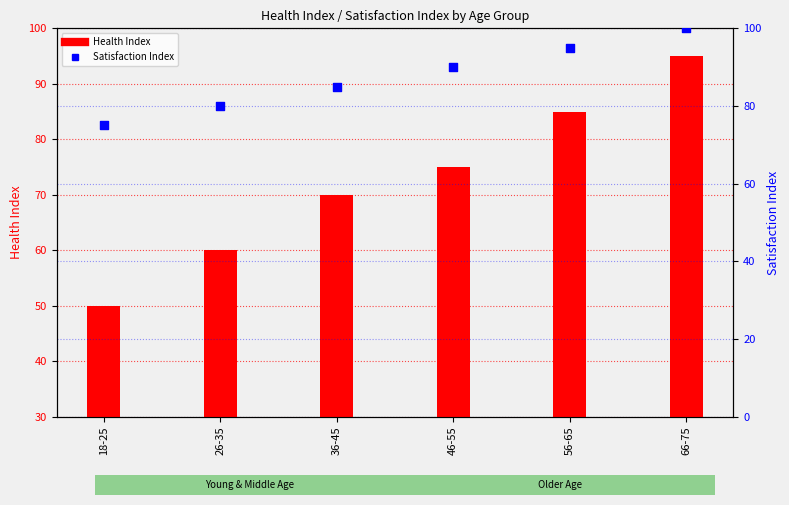

What are all the series names shown in the legend?

Health Index, Satisfaction Index